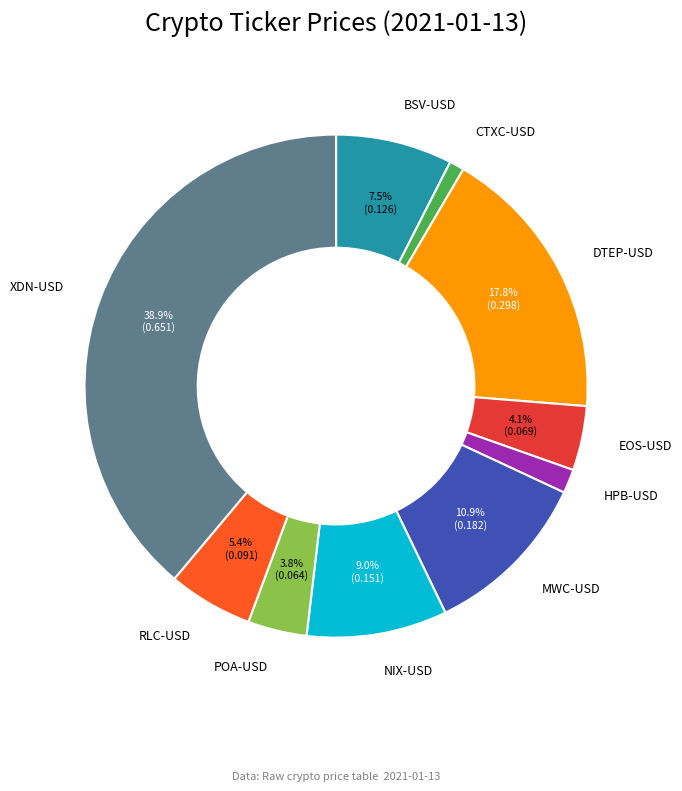

Is there any slice that represents more than half of the pie?

No